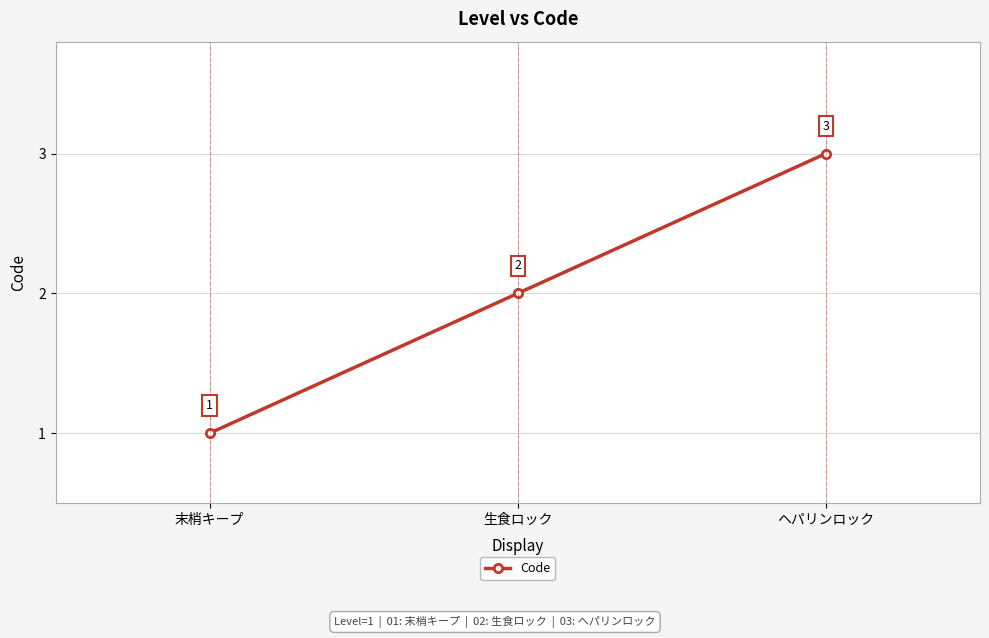

What is the difference between the second highest and minimum values?

1